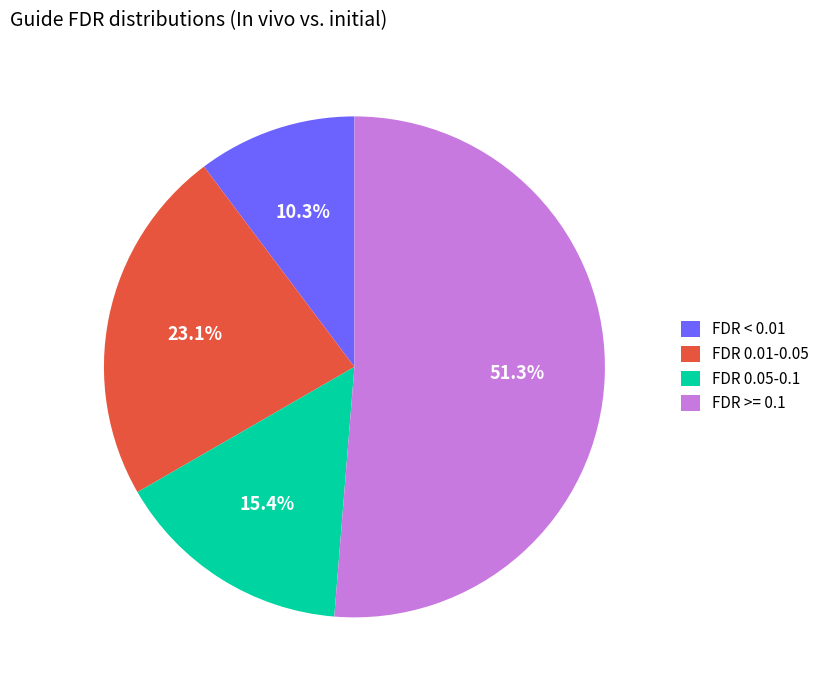

What is the ratio of the value at FDR < 0.01 to the value at FDR 0.05-0.1?

0.7